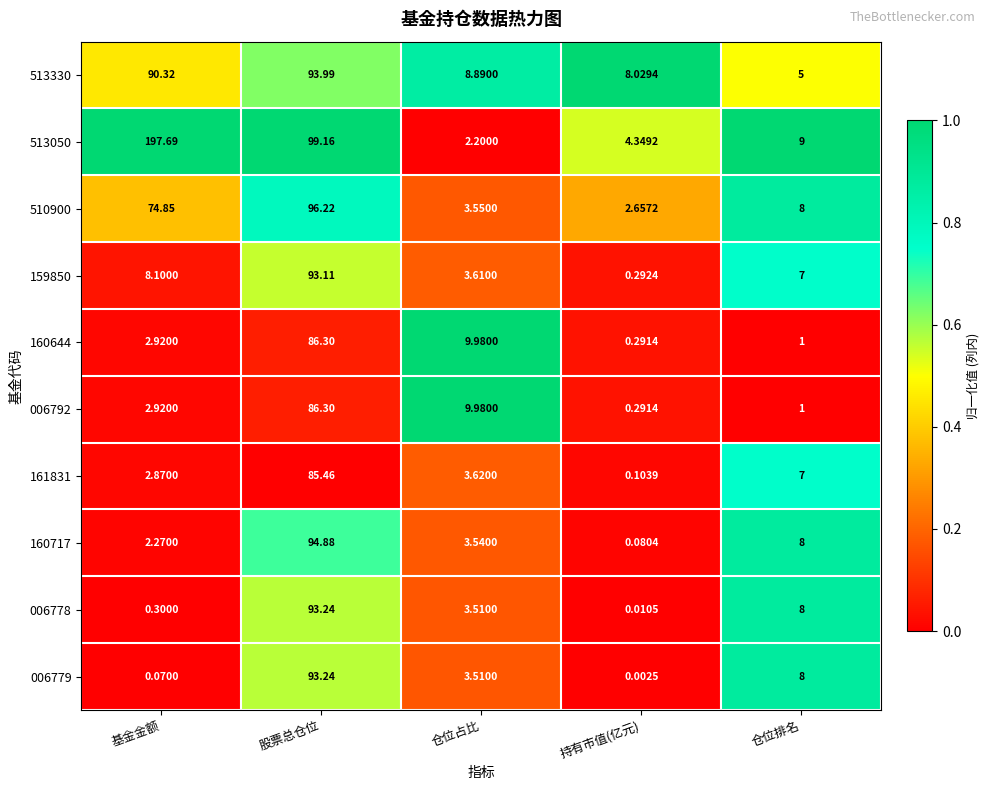

Rank the categories by 006778 value from lowest to highest.

持有市值(亿元), 基金金额, 仓位占比, 仓位排名, 股票总仓位